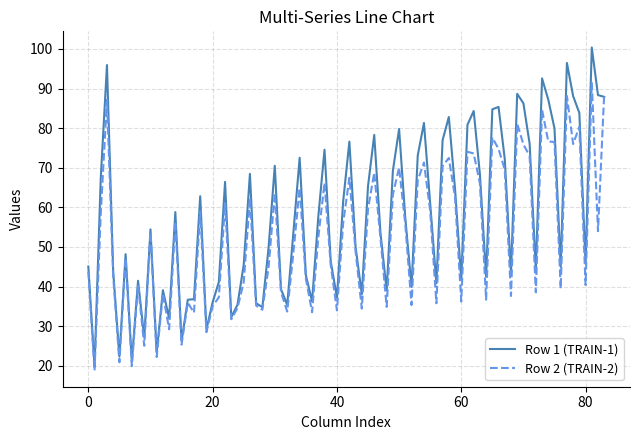

What is the lowest value of the Row 1 (TRAIN-1) series?

19.9